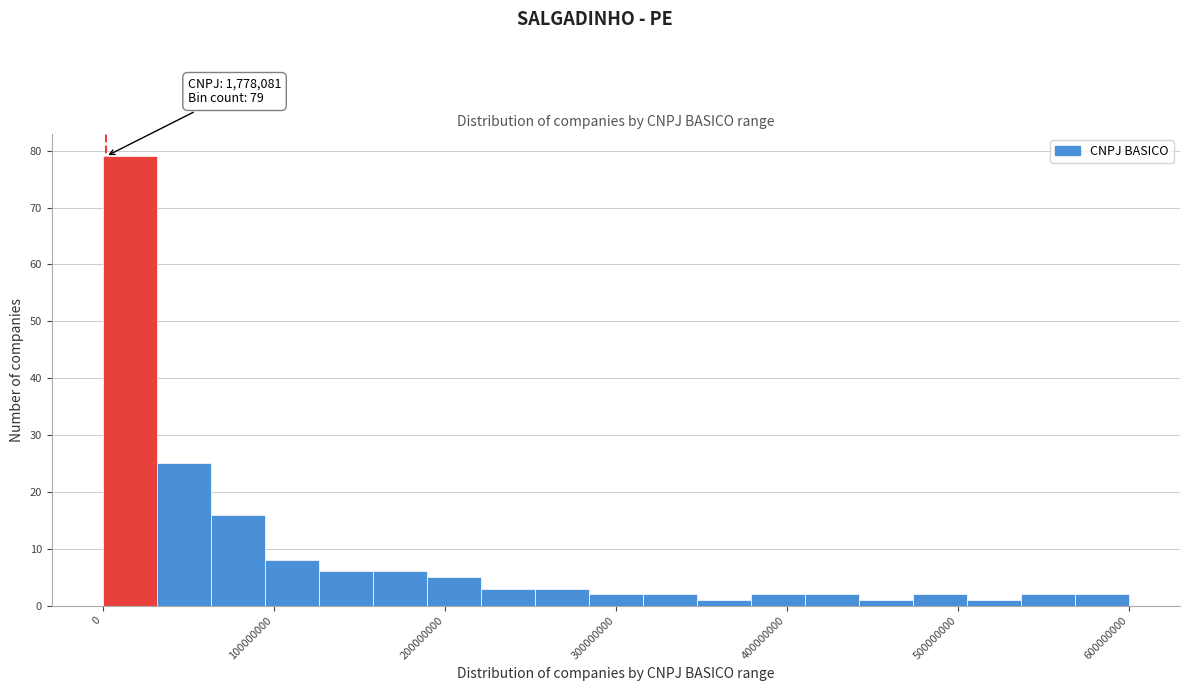

Around what value on the x-axis is the tallest bar? Give the approximate position of its centre, as read against the axis.

20000000